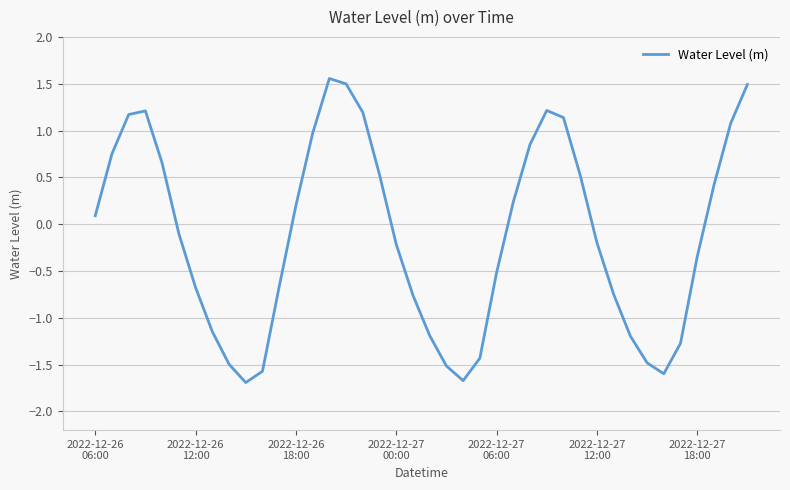

How many interior local peaks (higher than both neighbors) does the data have?

3